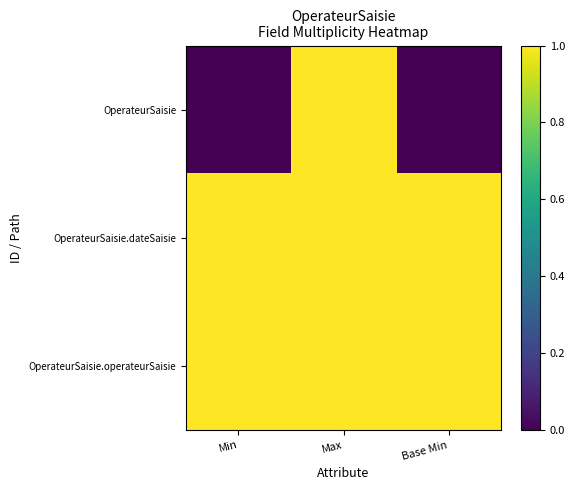

Between Max and Base Min, which series saw the biggest shift?

OperateurSaisie